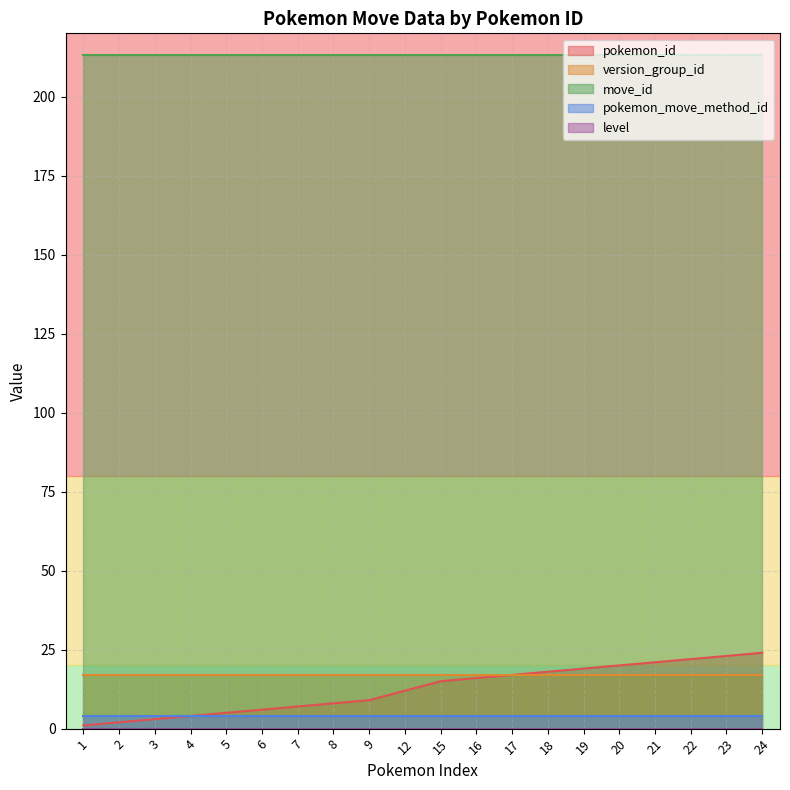

True or false: move_id has a value of 73 at 8.

False